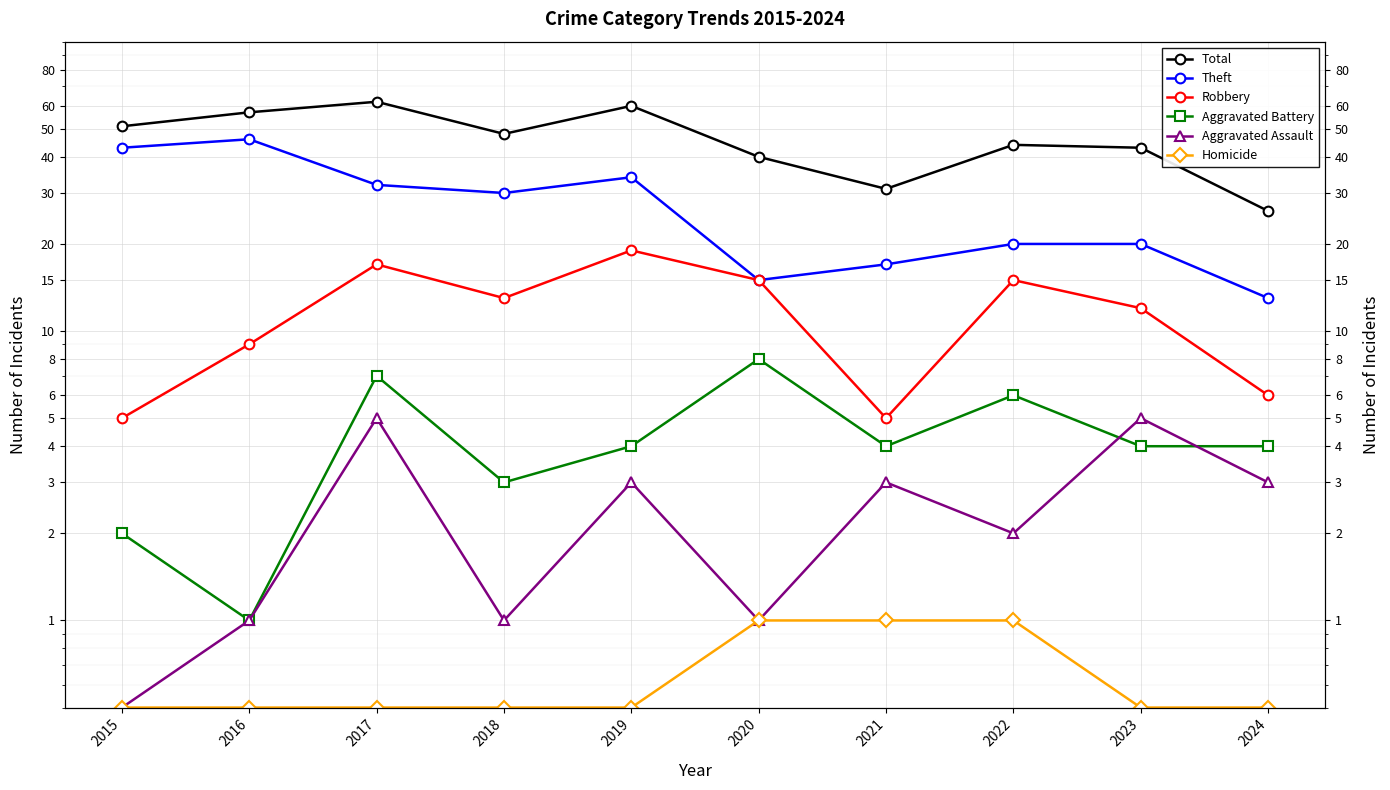

How many lines are shown in the chart?

6